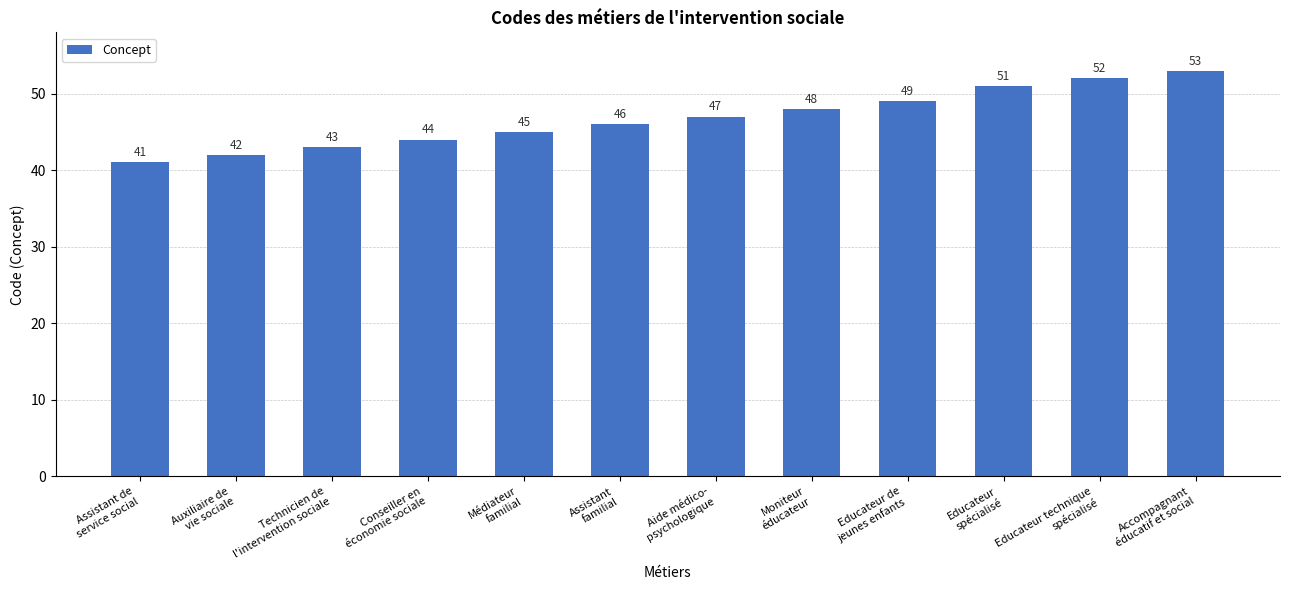

Reading left to right, list all the values displayed in this chart.

Assistant de
service social=41	Auxiliaire de
vie sociale=42	Technicien de
l'intervention sociale=43	Conseiller en
économie sociale=44	Médiateur
familial=45	Assistant
familial=46	Aide médico-
psychologique=47	Moniteur
éducateur=48	Educateur de
jeunes enfants=49	Educateur
spécialisé=51	Educateur technique
spécialisé=52	Accompagnant
éducatif et social=53